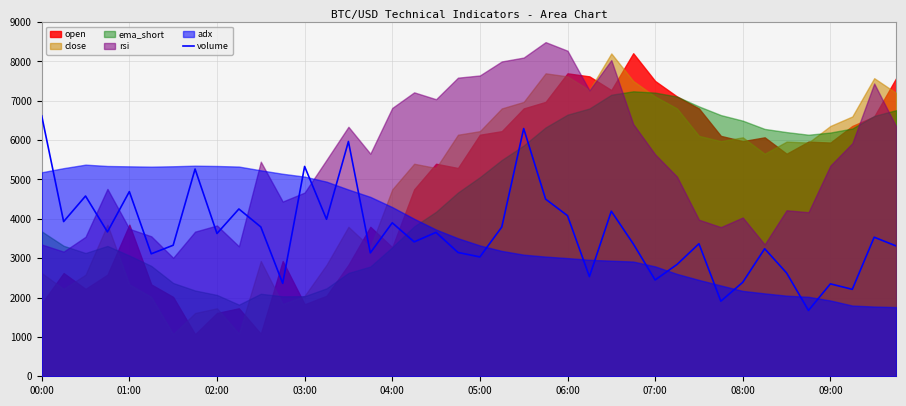

Does the chart have visible grid lines?

Yes